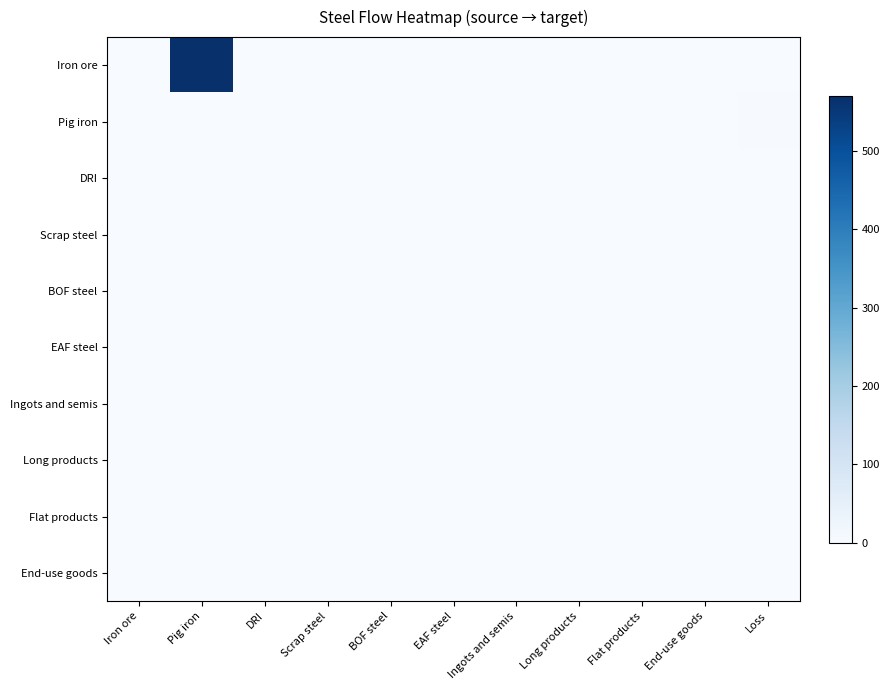

Which series has the largest total across all categories?

Iron ore